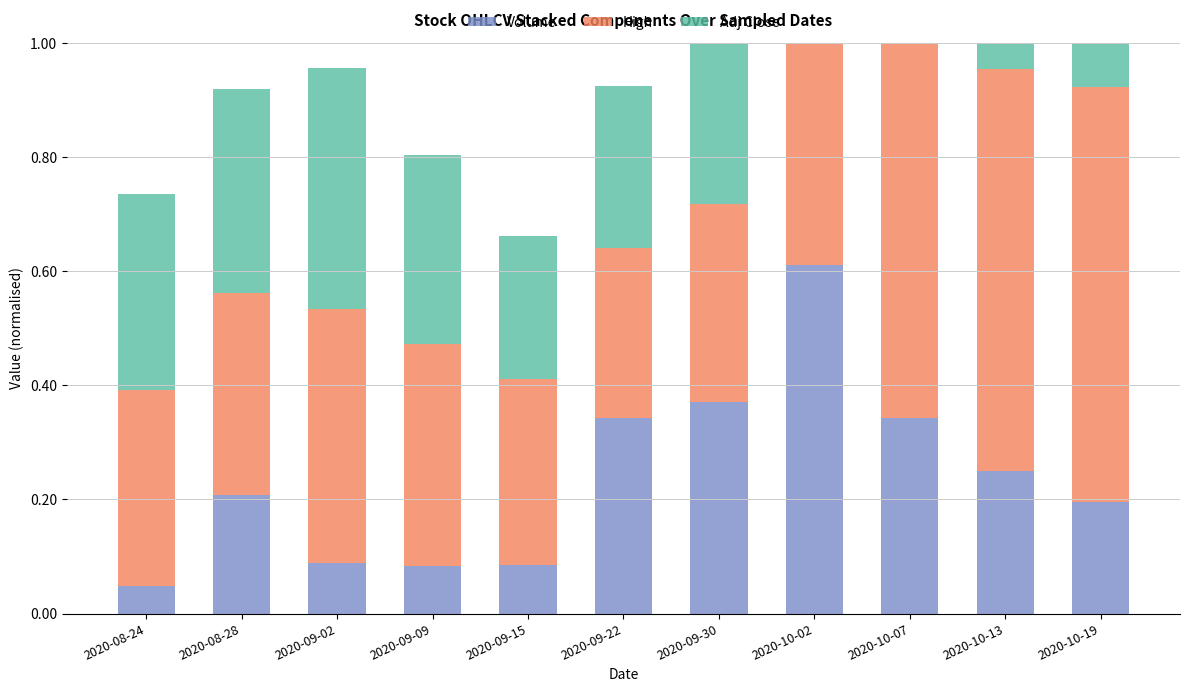

List the labels in order of Adj Close value, largest first.

2020-10-13, 2020-10-19, 2020-10-07, 2020-10-02, 2020-09-02, 2020-08-28, 2020-08-24, 2020-09-30, 2020-09-09, 2020-09-22, 2020-09-15